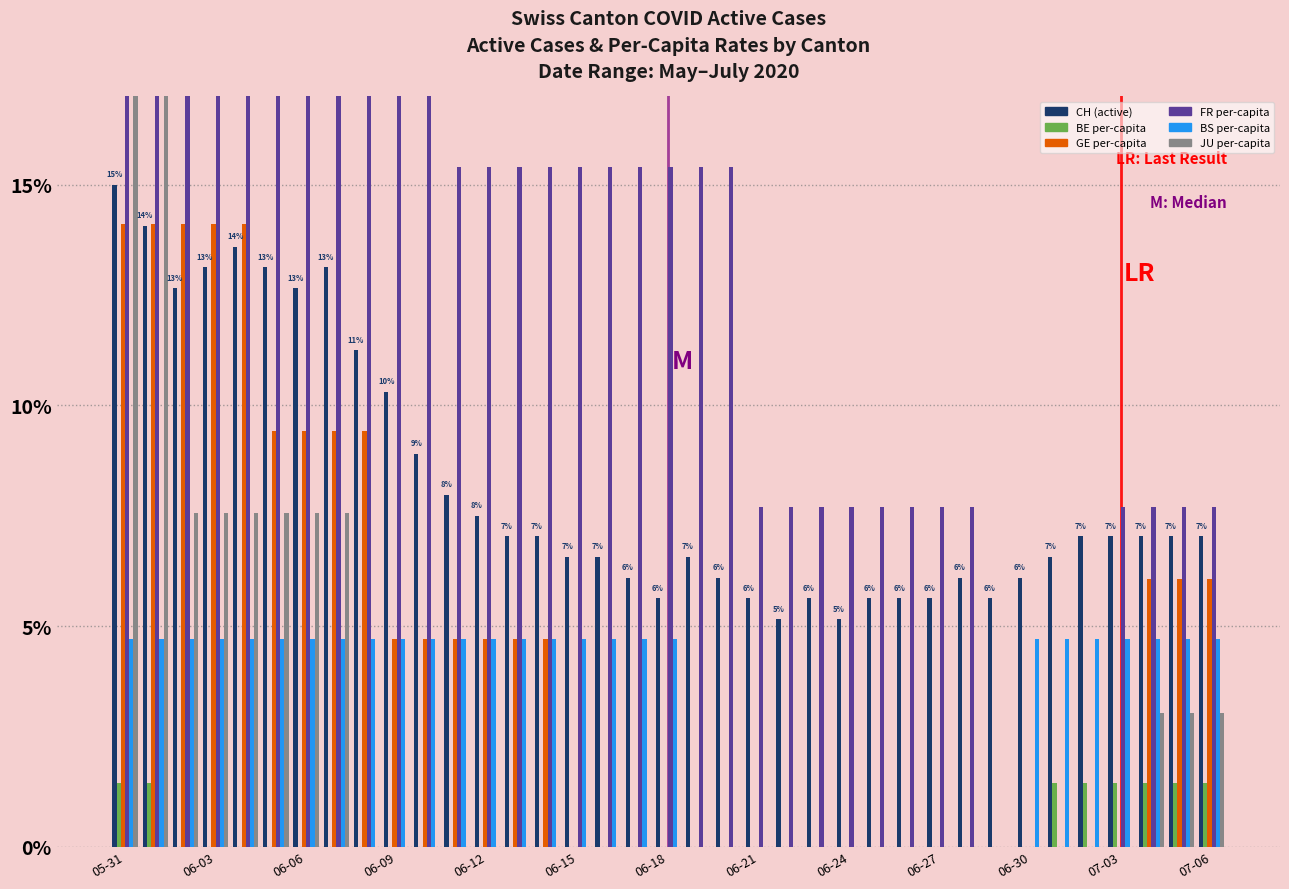

At which category does the chart reach its minimum across all series?

06-06